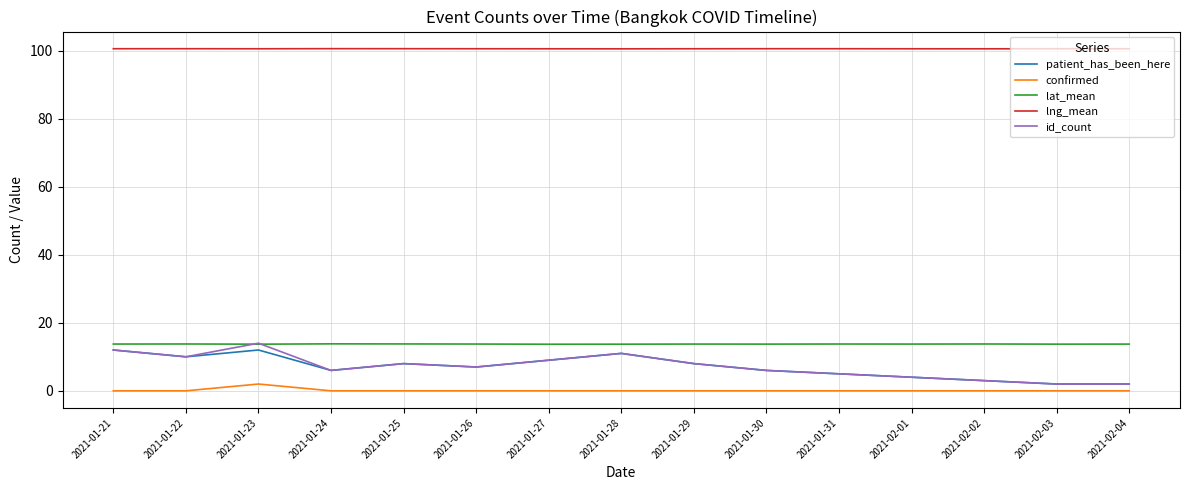

Is it true that id_count equals 11.0 at 2021-01-28?

True